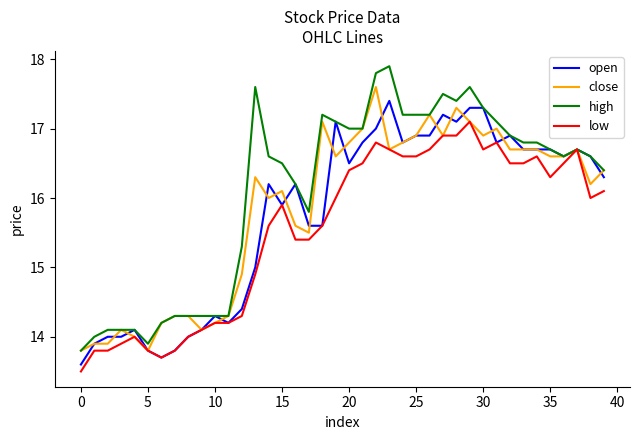

What is the average value of the low series?

15.5